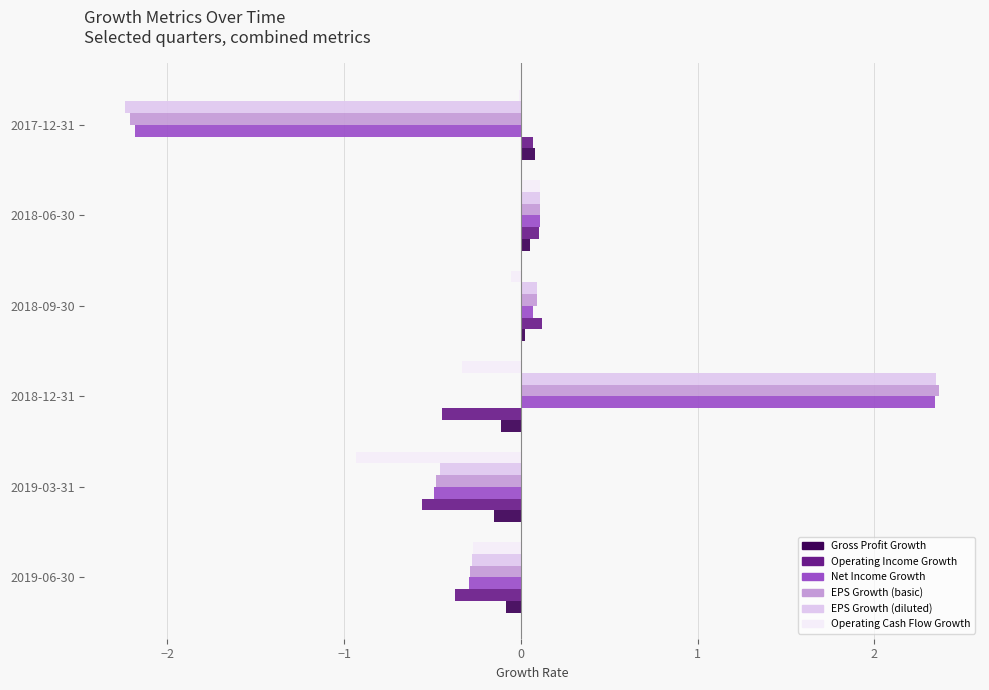

The Operating Income Growth series shows 0.1 at 2018-06-30. True or false?

True